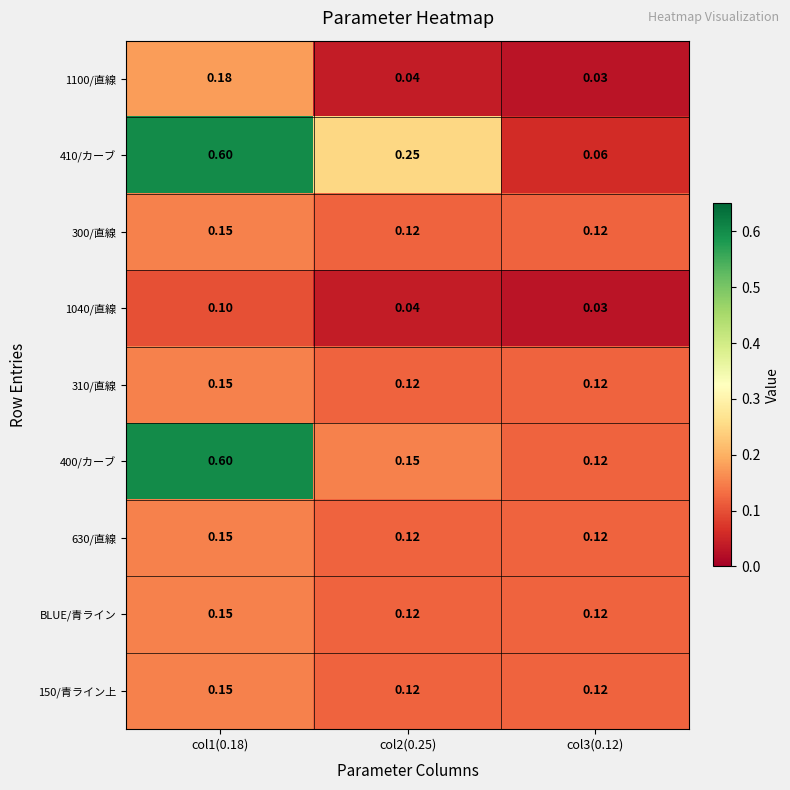

Is the value of BLUE/青ライン at col2(0.25) greater than the value of 630/直線 at col1(0.18)?

No